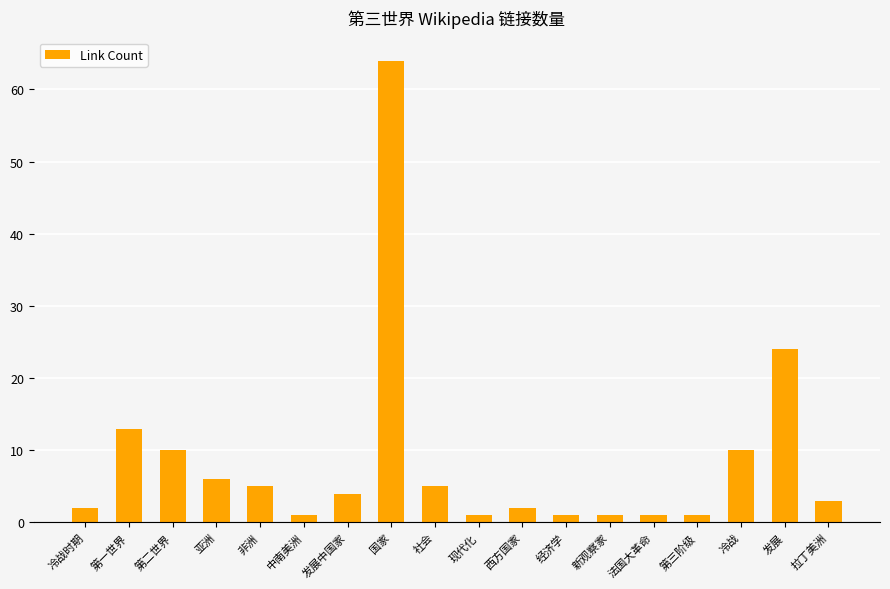

How many bars are there in total?

18